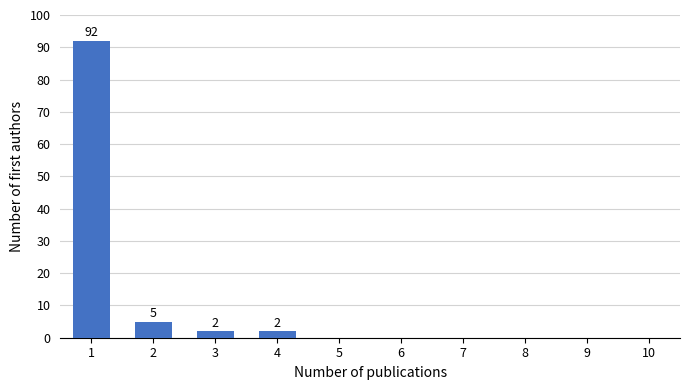

Reading right to left, what are all the values shown in this chart?

10=0	9=0	8=0	7=0	6=0	5=0	4=2	3=2	2=5	1=92